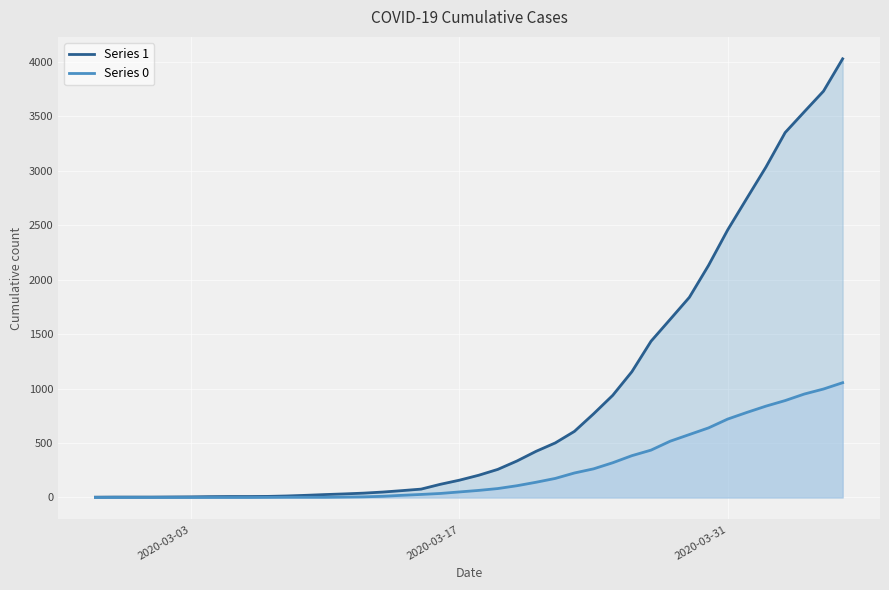

Which series has the largest range (max minus min)?

Series 1